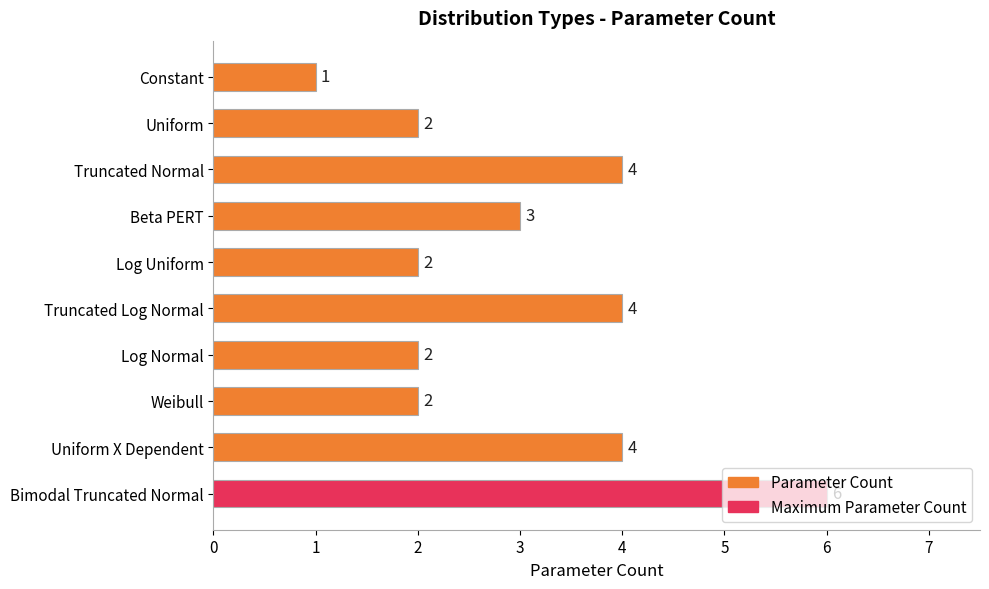

How many values are between 2 and 4?

8